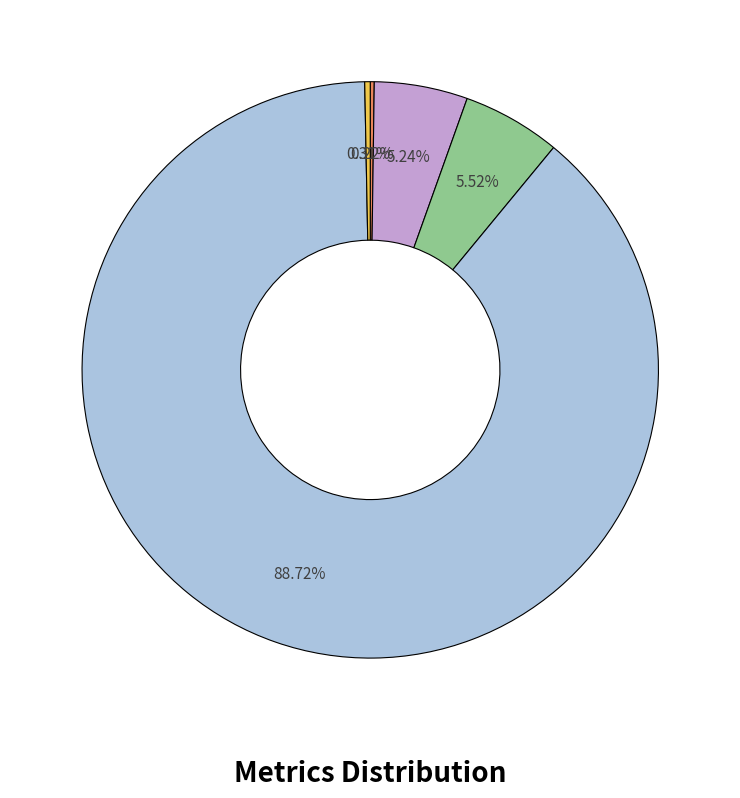

Does any single category account for the majority?

Yes